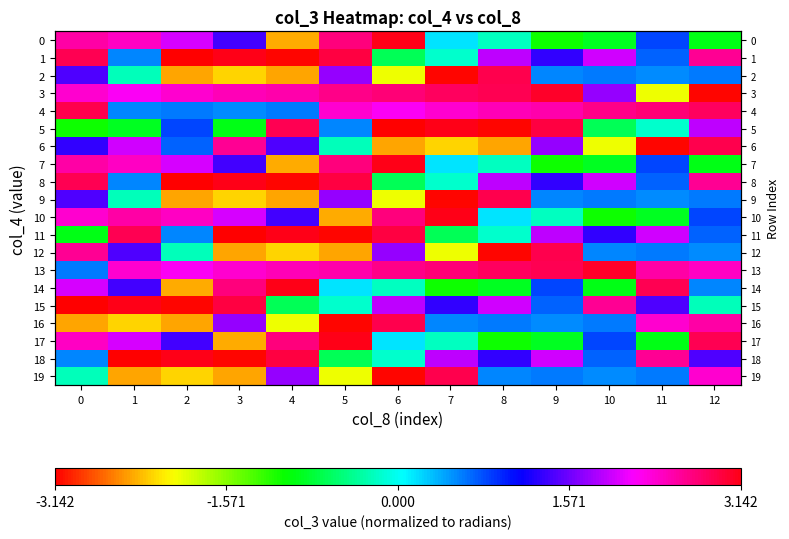

Rank the categories by 12 value from lowest to highest.

8, 5, 3, 4, 7, 2, 12, 10, 11, 1, 6, 0, 9